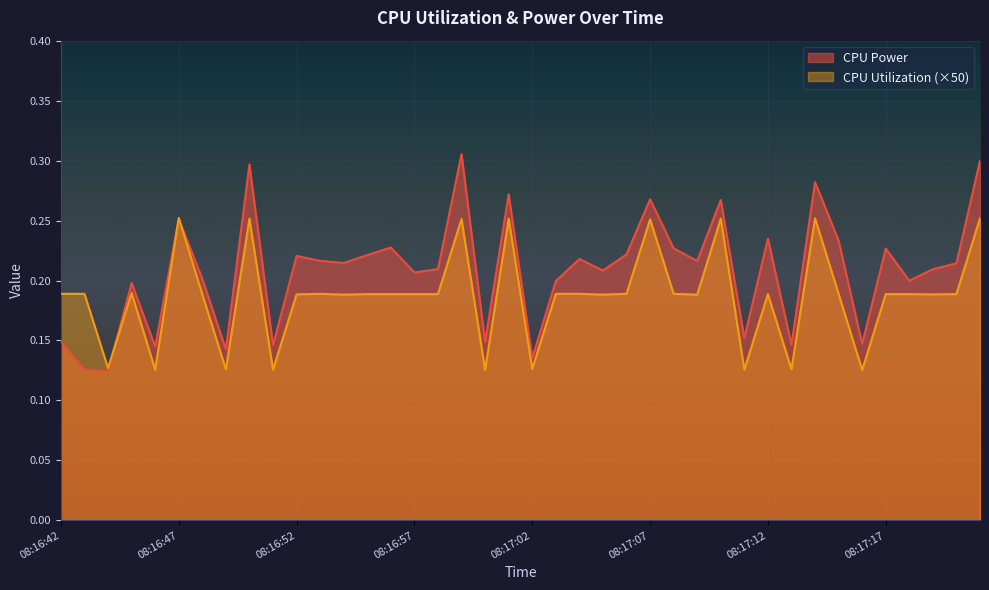

Which series ends up on top after the final intersection of CPU Utilization and CPU Power?

CPU Power